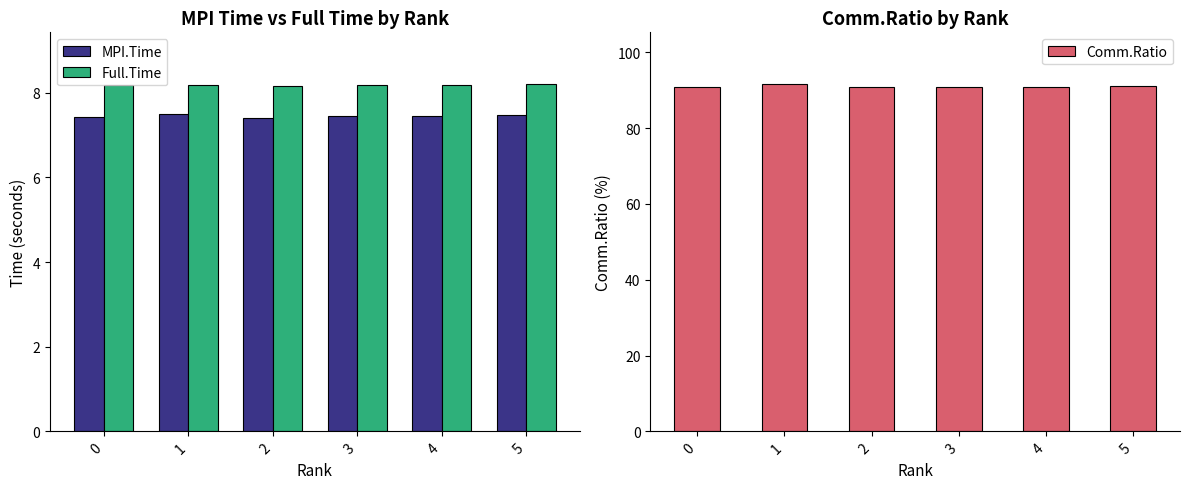

Rank the categories by MPI.Time value from lowest to highest.

2, 0, 3, 4, 5, 1